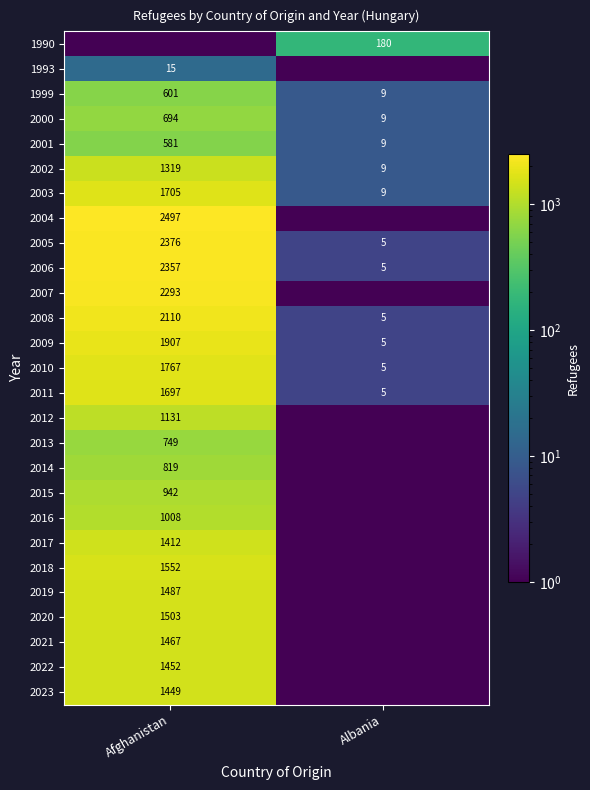

At which category is the sum across all series the highest?

Afghanistan